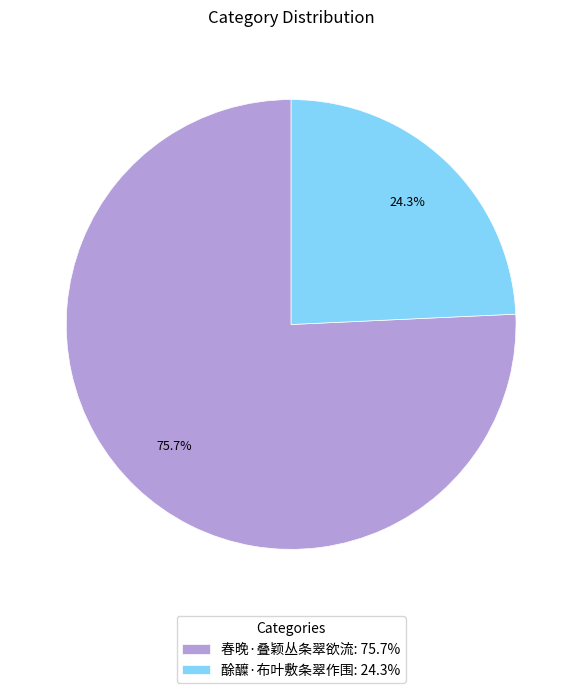

What is the majority slice?

春晚·叠颖丛条翠欲流